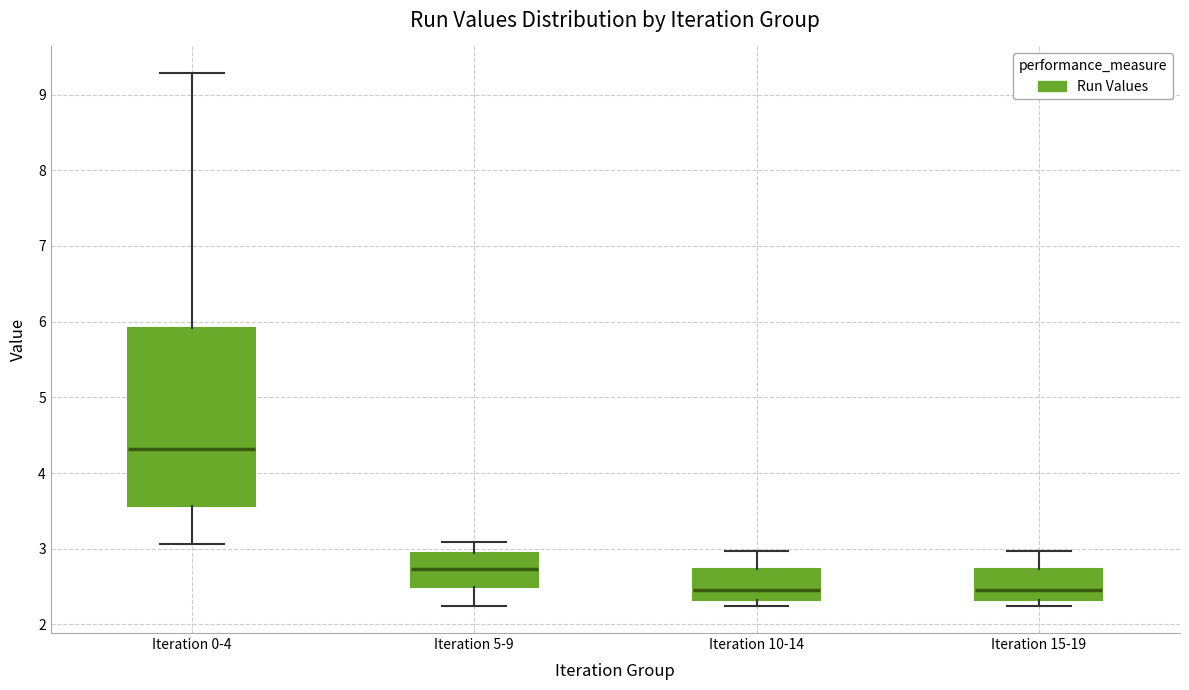

Comparing the boxes themselves (not the whiskers), which one is the tallest?

Iteration 0-4